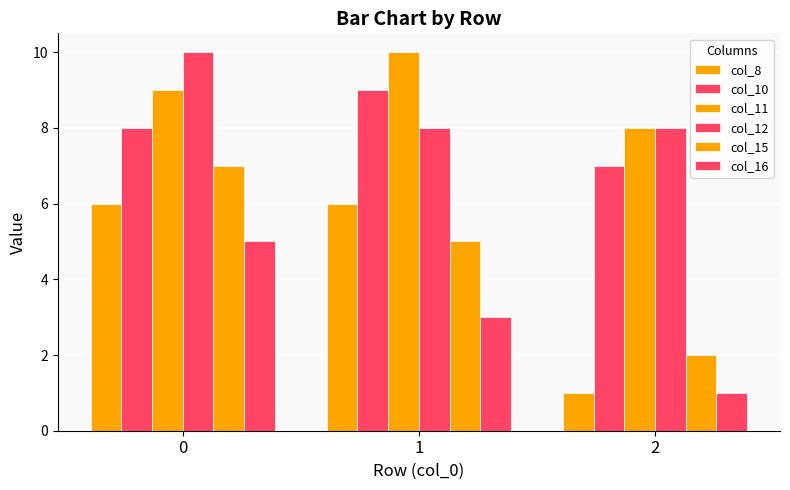

Reading left to right, what are all the values shown in this chart?

col_8: 6	6	1
col_10: 8	9	7
col_11: 9	10	8
col_12: 10	8	8
col_15: 7	5	2
col_16: 5	3	1